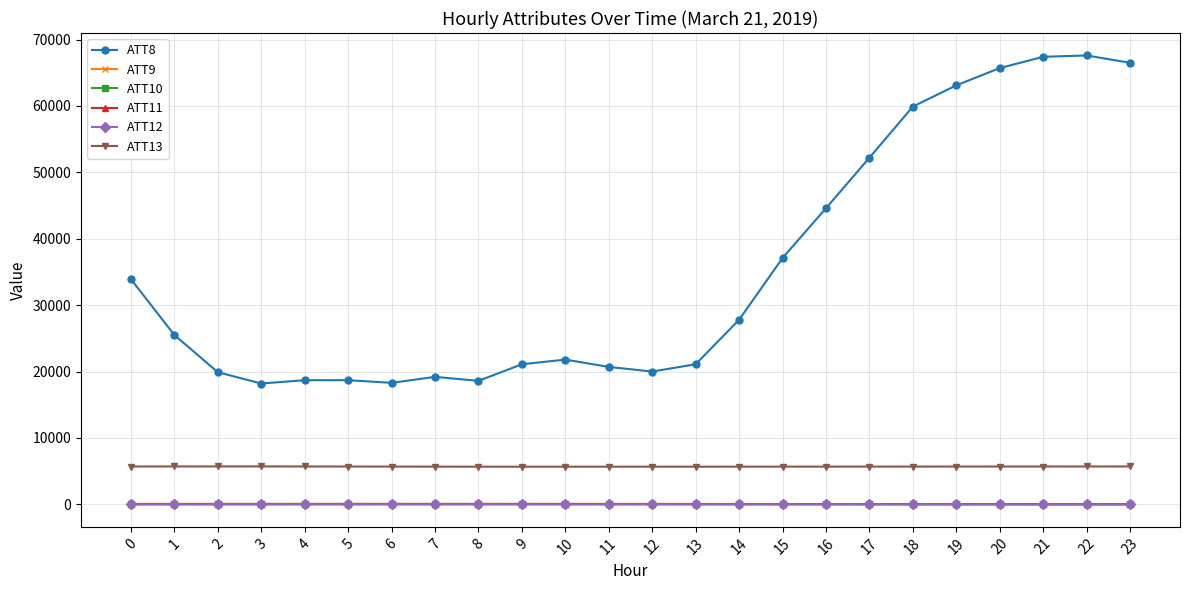

True or false: ATT13 and ATT8 intersect in this chart.

False